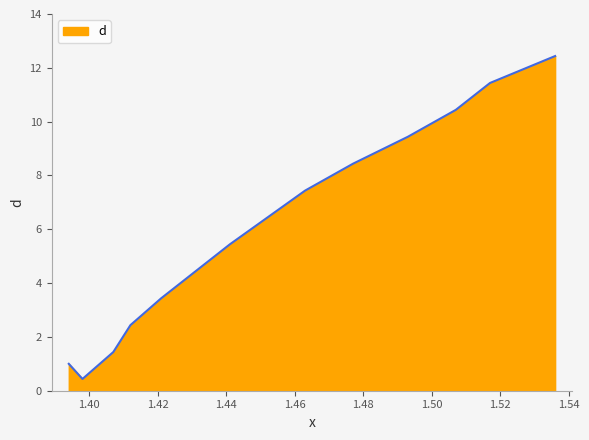

Reading right to left, list all the values displayed in this chart.

12.4	11.4	10.4	9.4	8.4	7.4	6.4	5.4	4.4	3.4	2.4	1.4	0.4	1.0